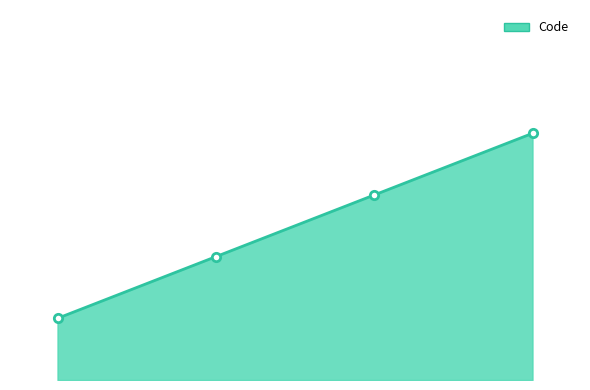

Does the chart have visible grid lines?

No